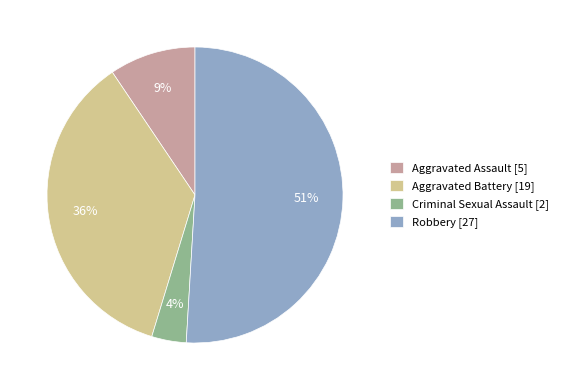

Does any single category account for the majority?

Yes